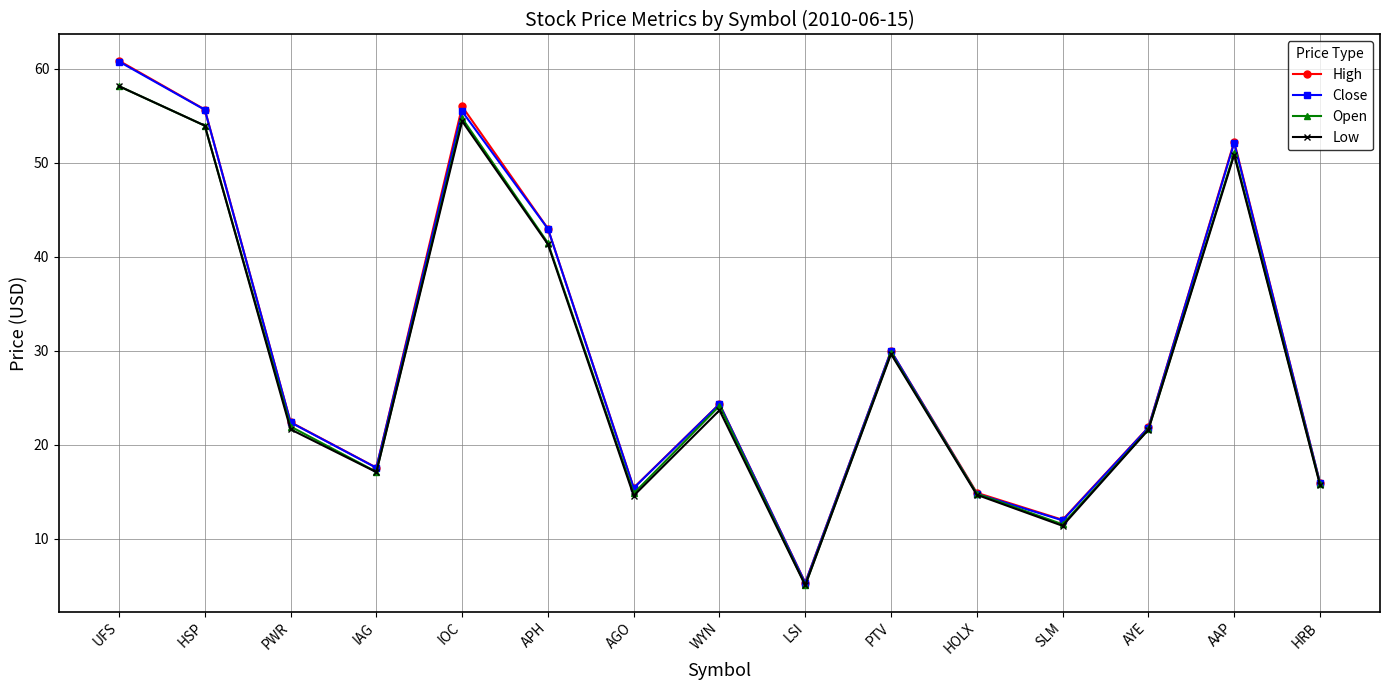

Which category has the lowest value in the Open series?

LSI